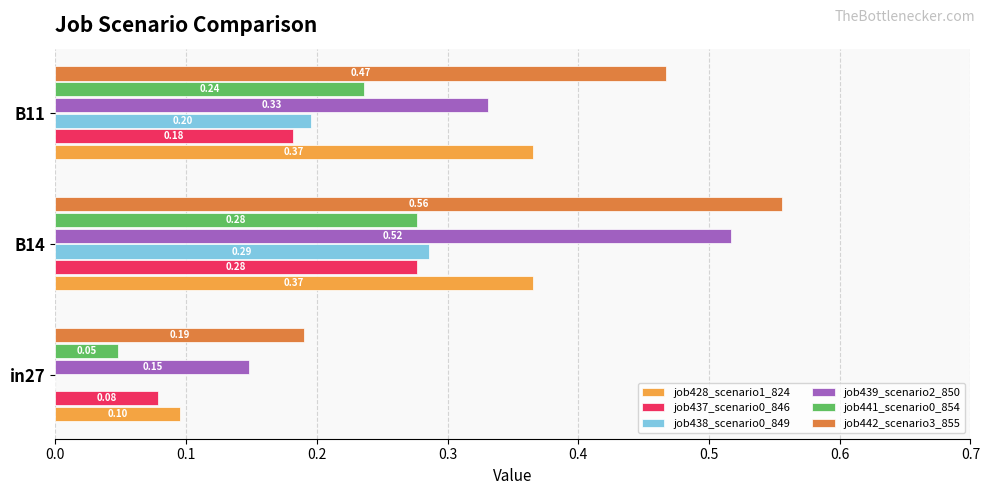

What is the sum of all job428_scenario1_824 values?

0.8